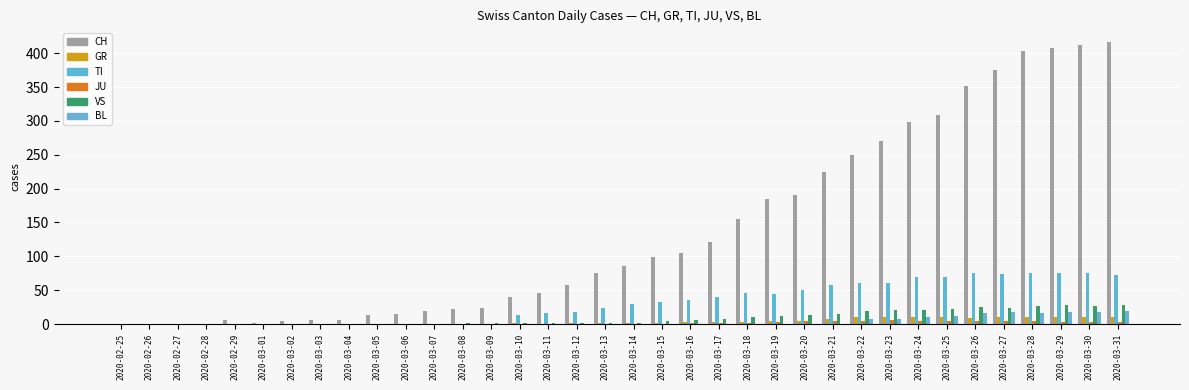

Where is TI nearest to the value 38?

2020-03-17